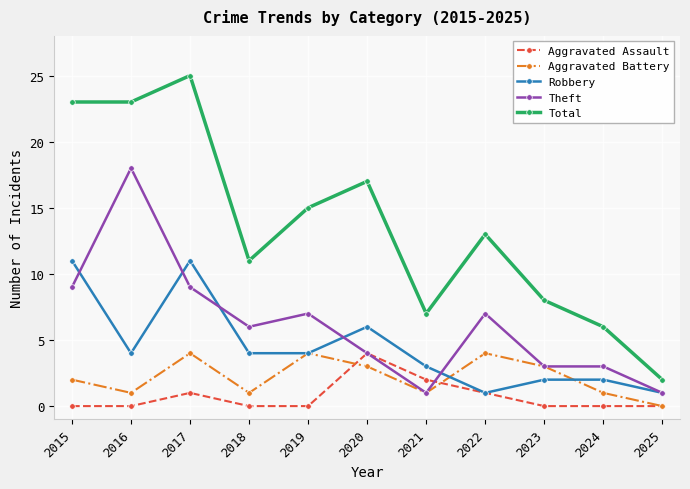

Is the value of Robbery at 2024 greater than the value of Aggravated Battery at 2025?

Yes